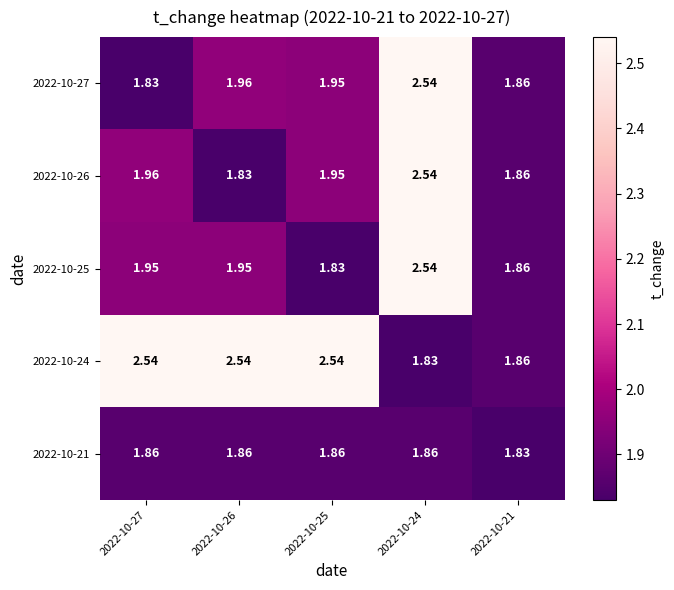

Is the value of 2022-10-24 at 2022-10-27 greater than the value of 2022-10-25 at 2022-10-21?

Yes